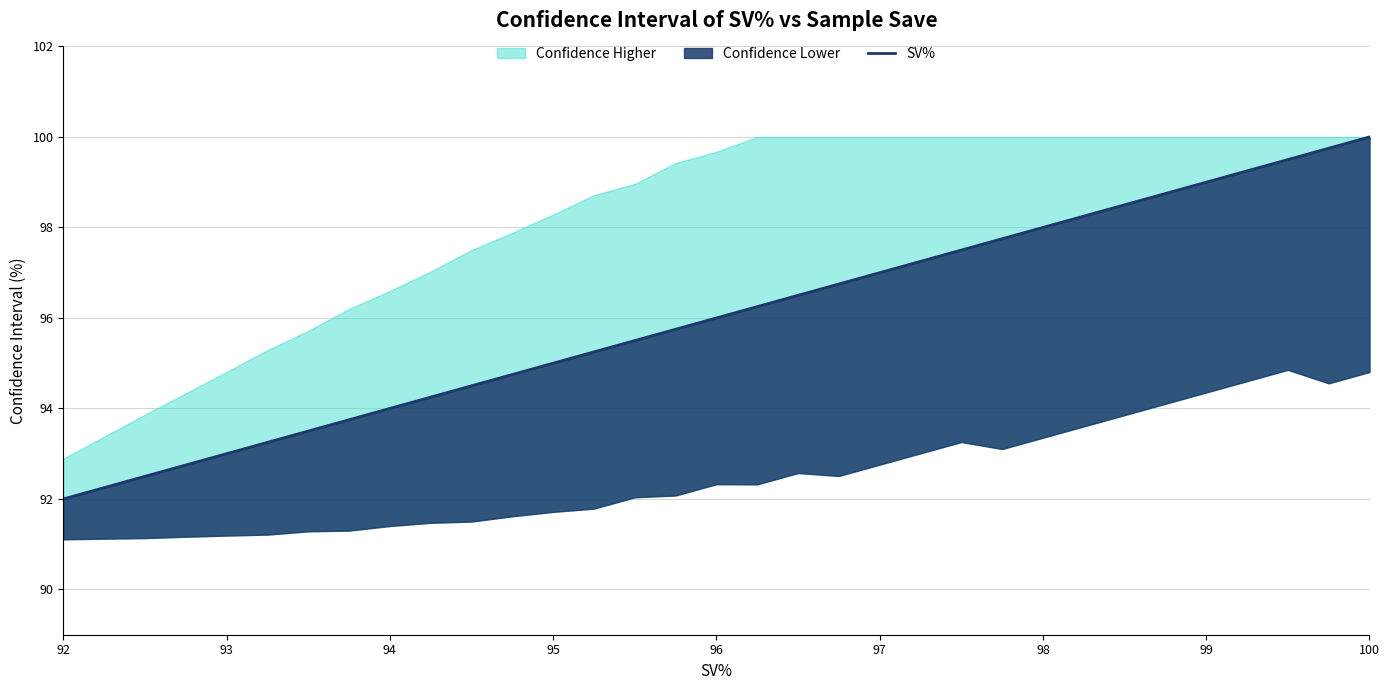

What is the change in value from 98 to 99?

+1.0